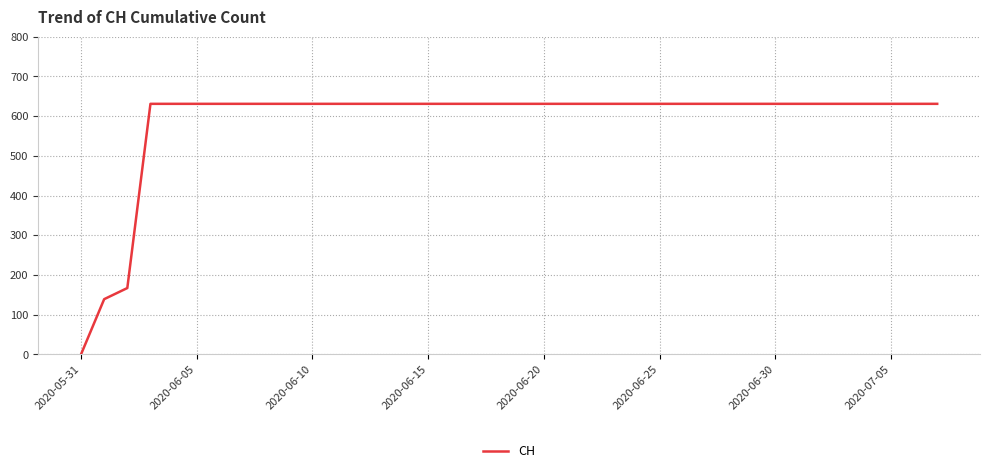

What is the maximum value shown in the chart?

631